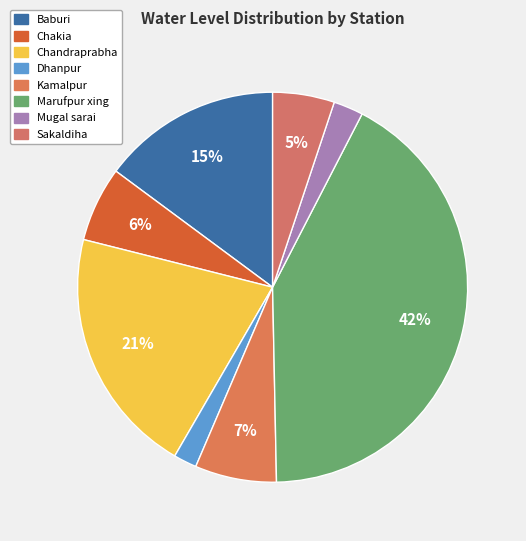

What percentage is the Chandraprabha slice, to the nearest percent?

21%